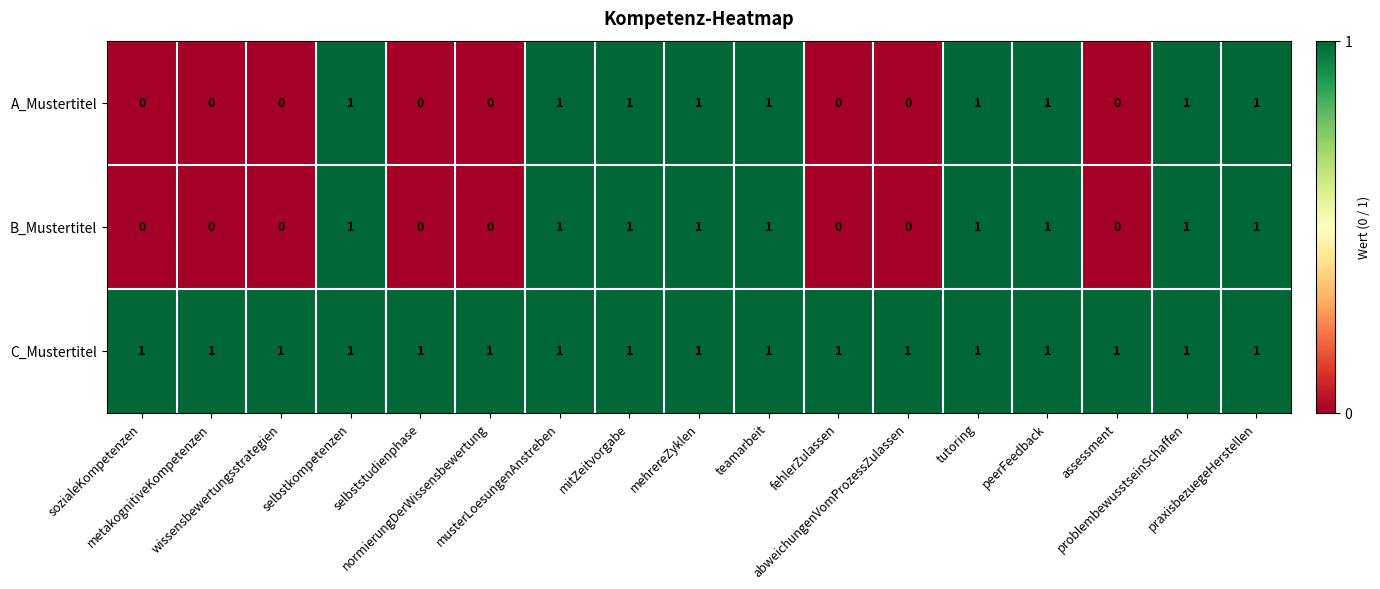

What is the sum of all B_Mustertitel values?

9